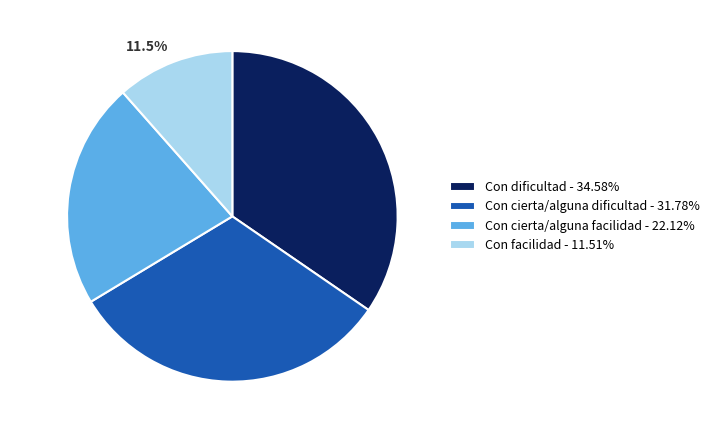

Is it true that Con cierta/alguna facilidad is 22% of the pie?

True